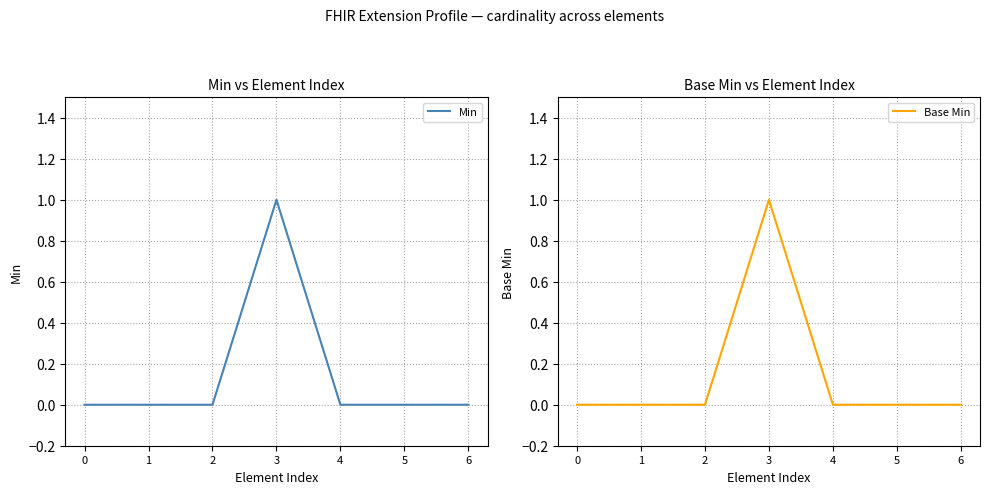

At which category is the sum across all series the highest?

3